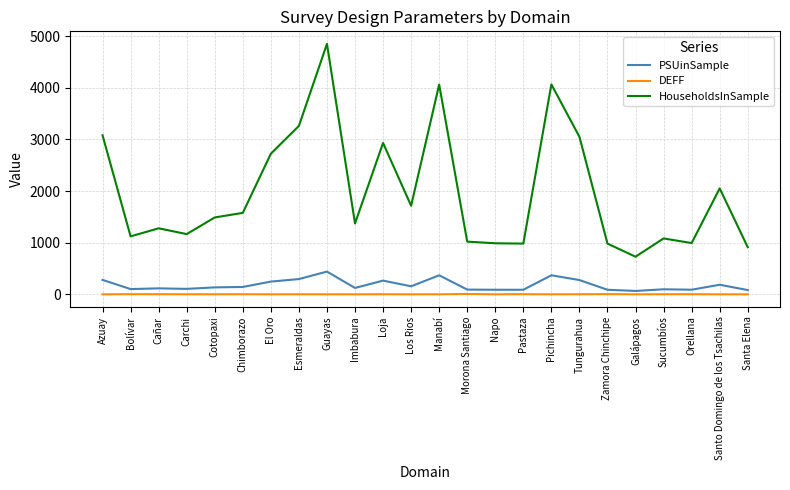

Which series has the largest total across all categories?

HouseholdsInSample